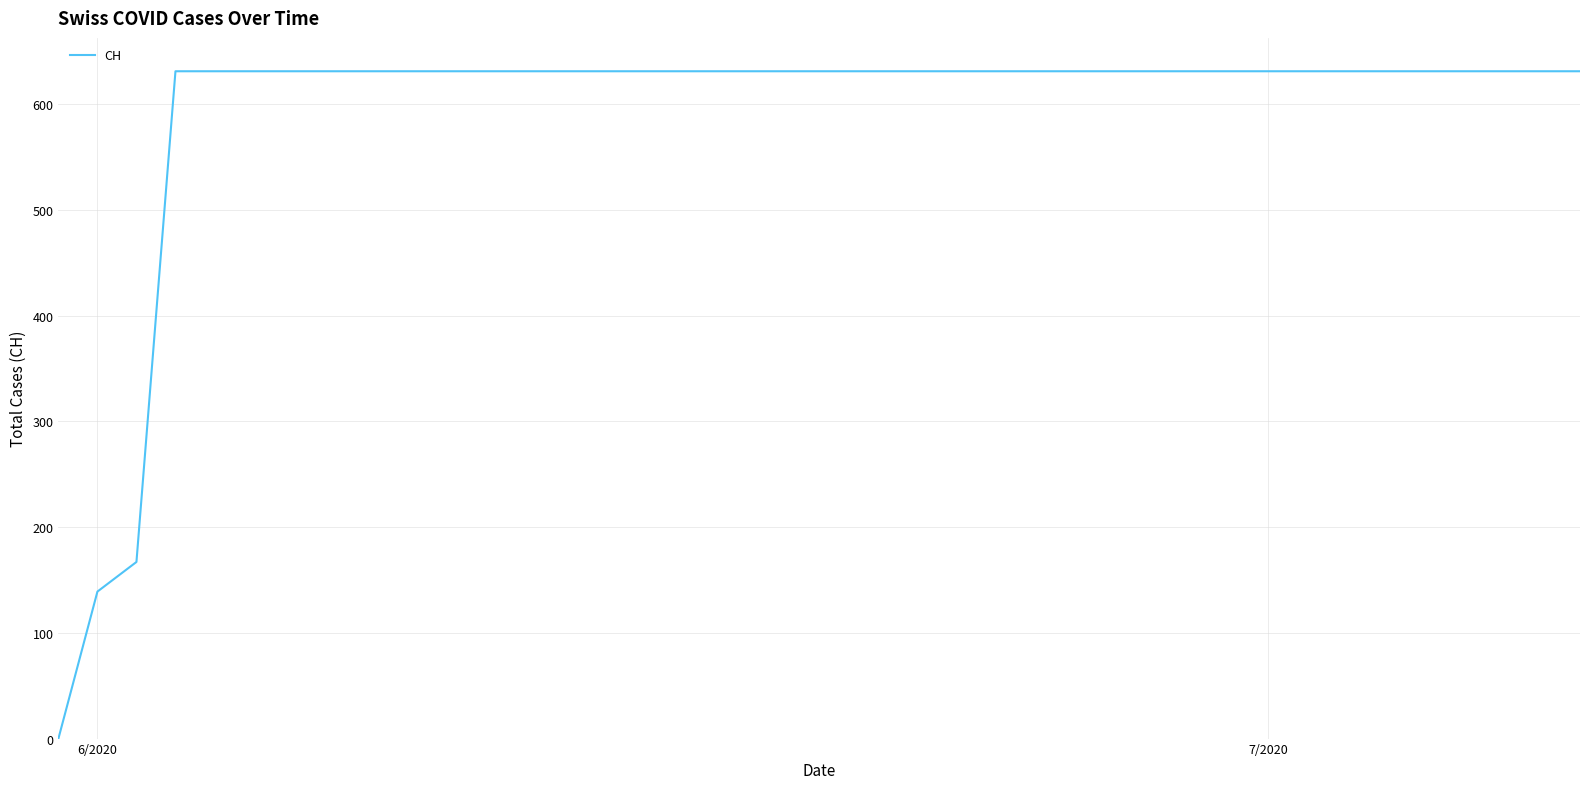

What is the difference between the maximum and minimum values?

631